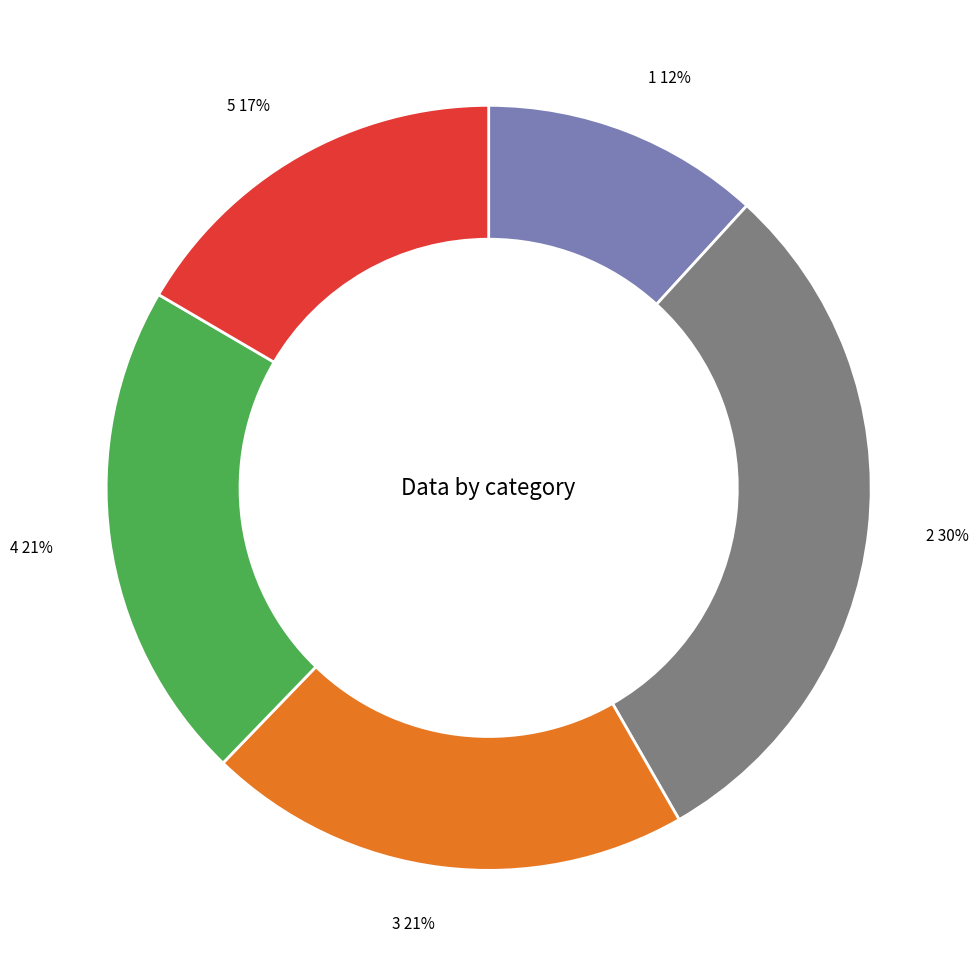

Count the number of slices in the pie.

5